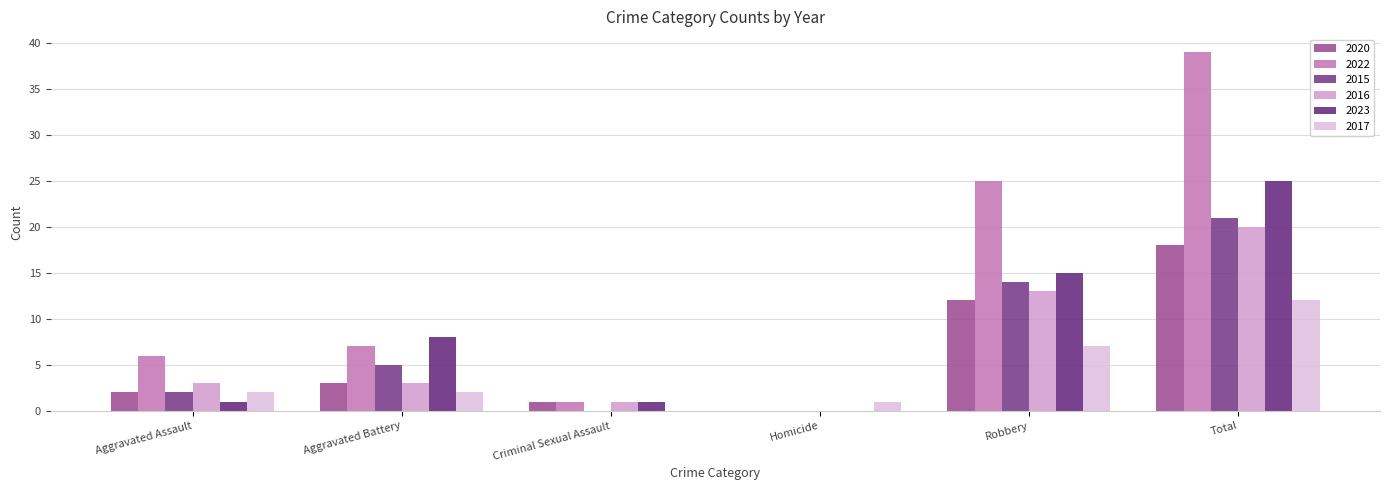

Rank the series by their maximum value, from lowest to highest.

2017, 2020, 2016, 2015, 2023, 2022